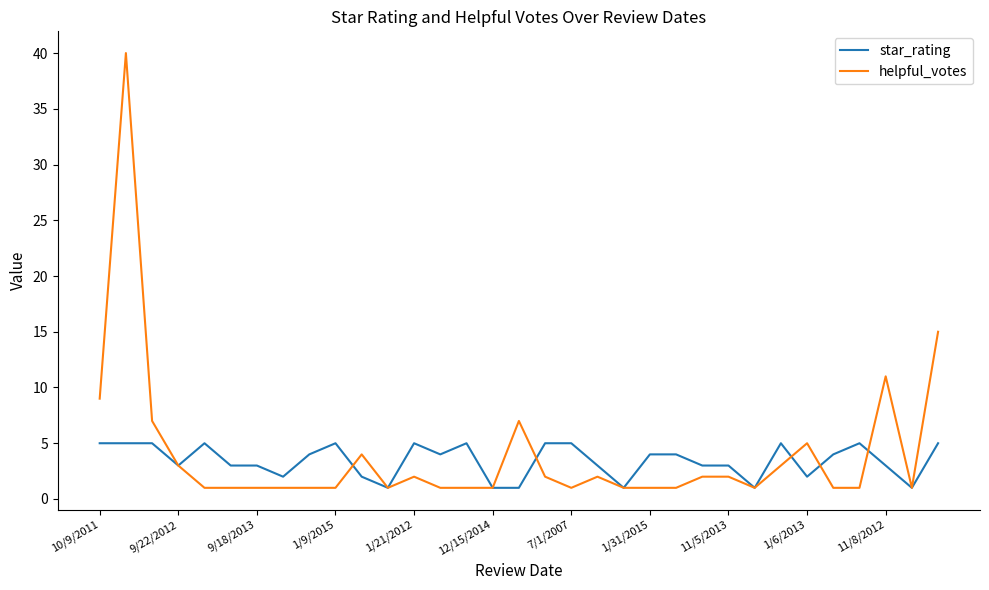

What is the smallest value displayed?

1